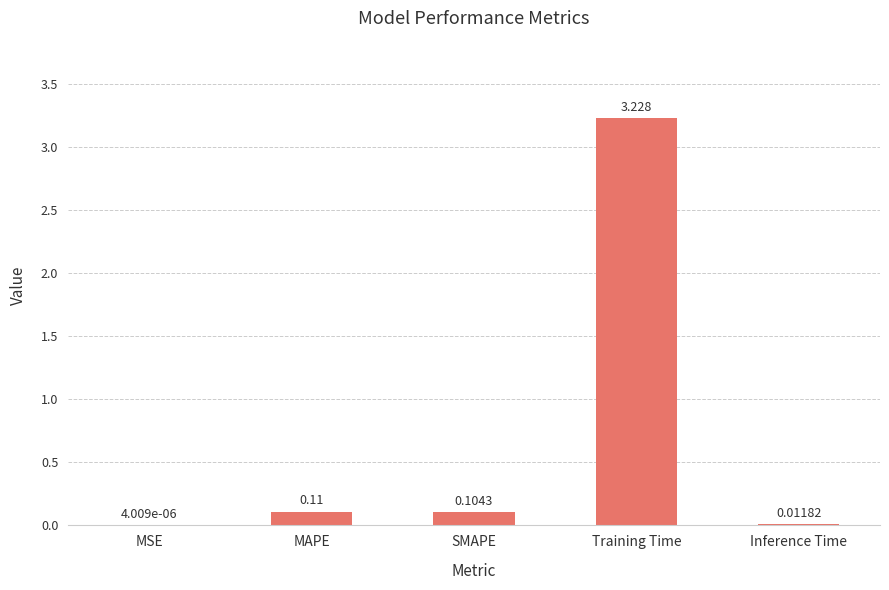

Between MSE and MAPE, which is larger?

MAPE